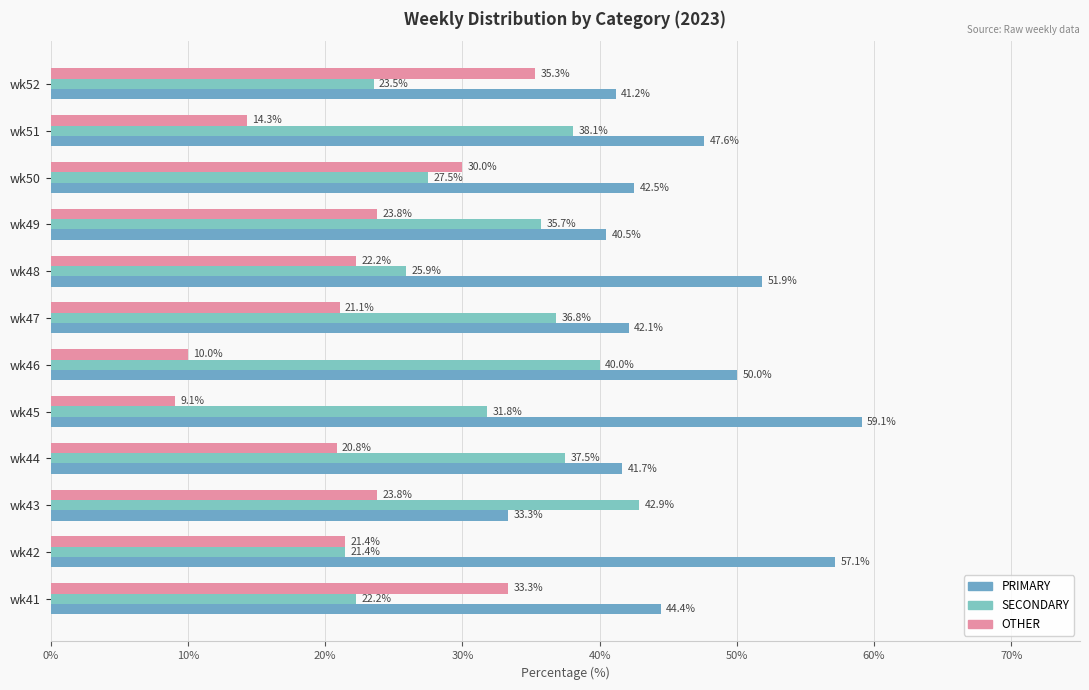

How many data points in PRIMARY are above 44?

6